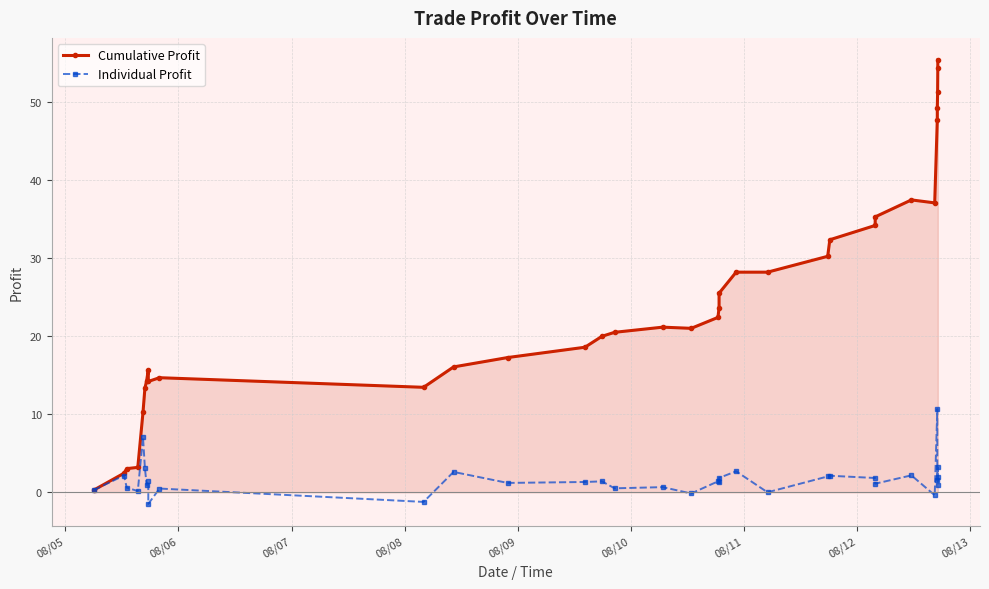

At how many categories does at least one series exceed 42?

5